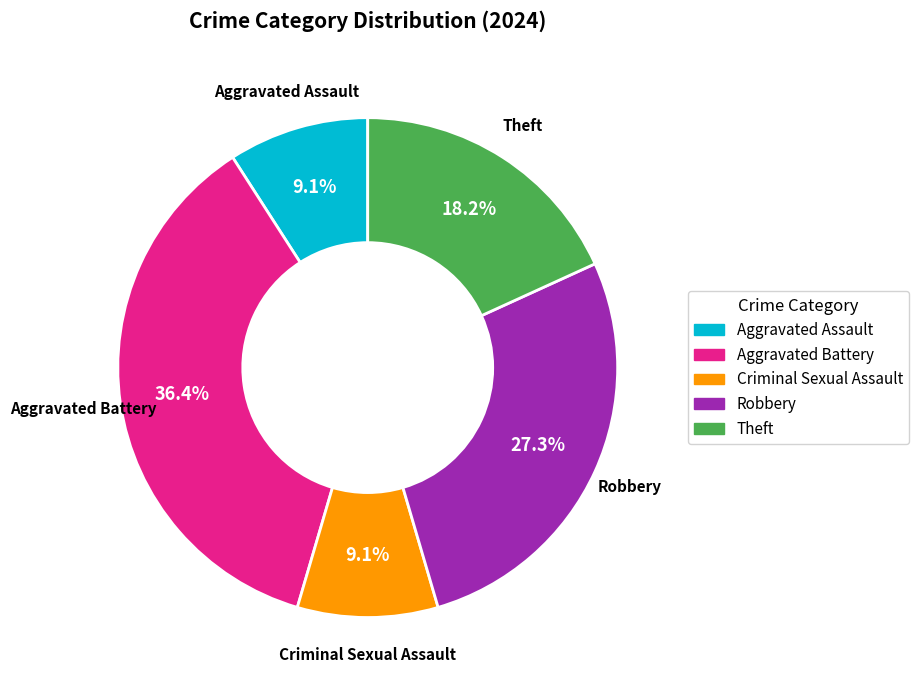

What is the largest slice in the pie chart?

Aggravated Battery